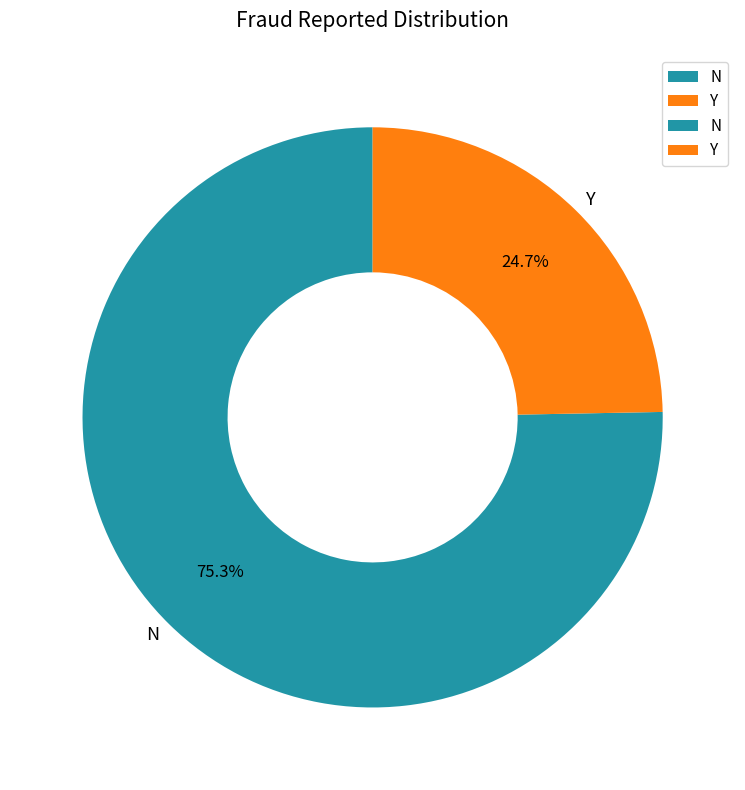

Does Y account for over 50% of the chart?

No